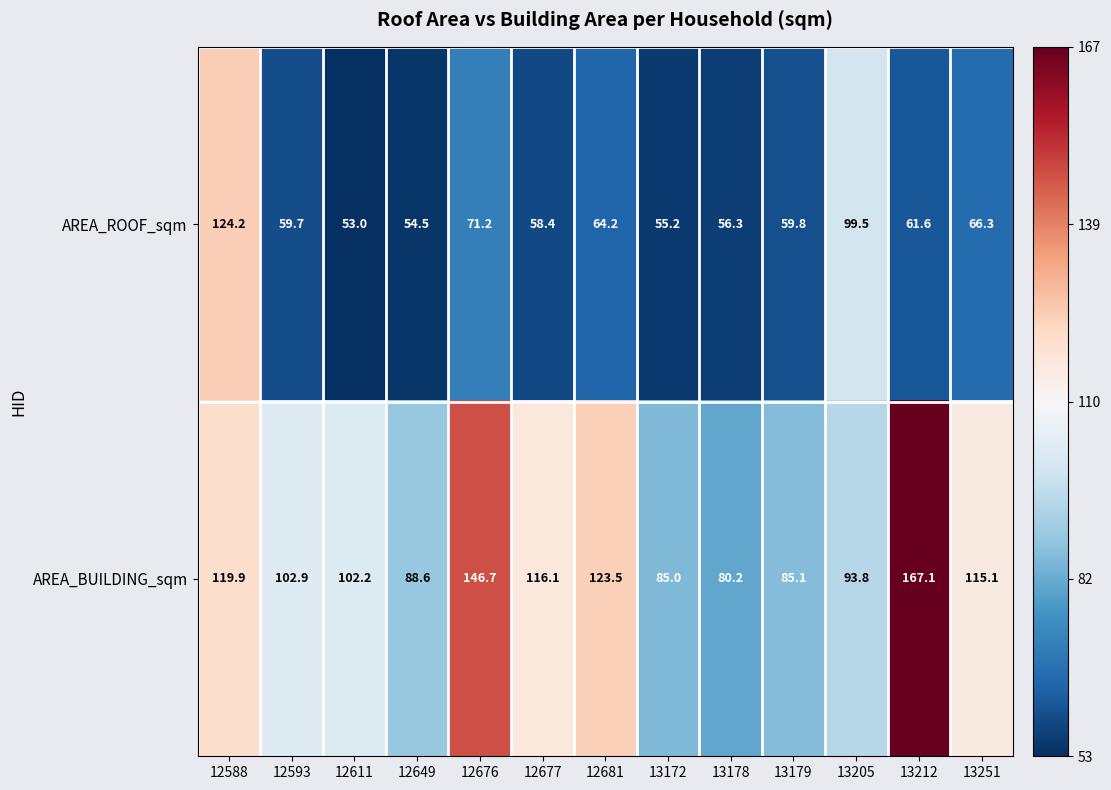

What is the difference between the highest and lowest values at 12588?

4.3